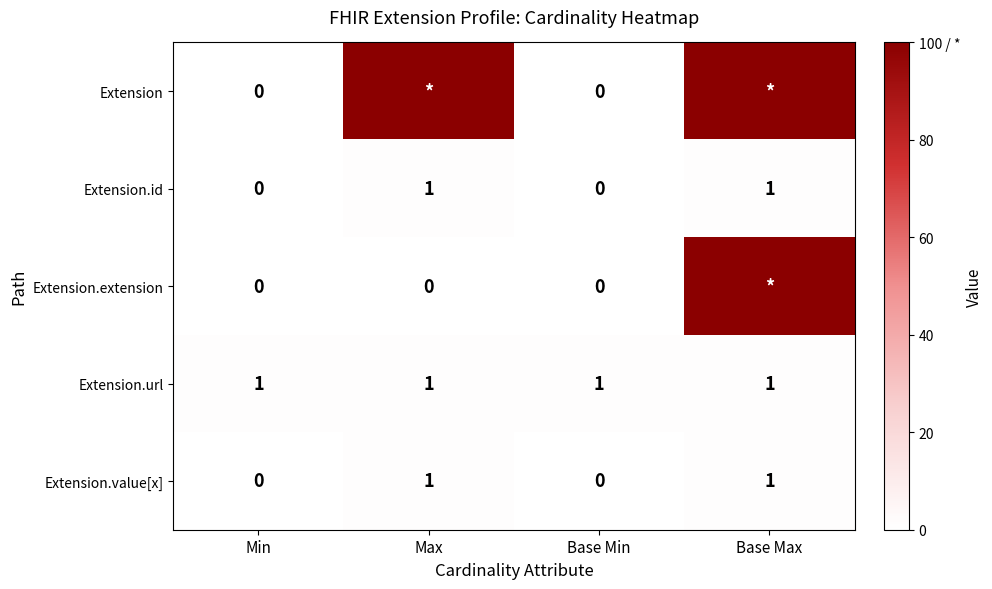

Count the Extension.id values in the range 0 to 1.

4